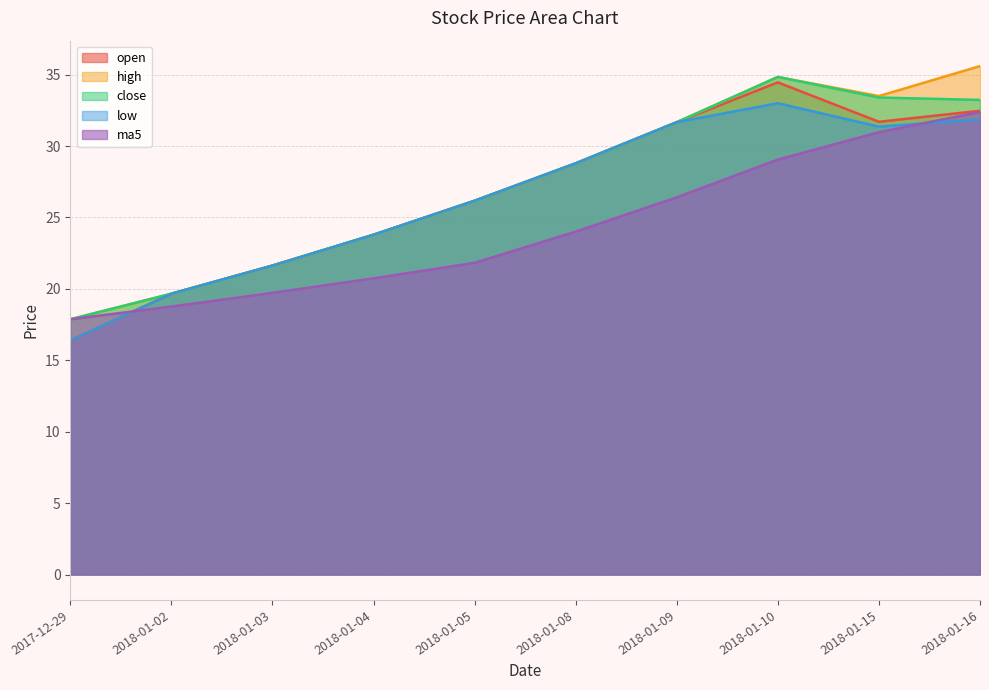

Between 2018-01-10 and 2018-01-08, which is larger?

2018-01-10